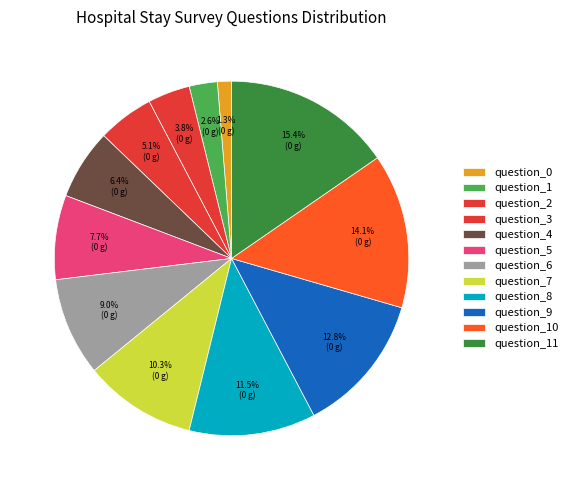

Count the number of slices in the pie.

12